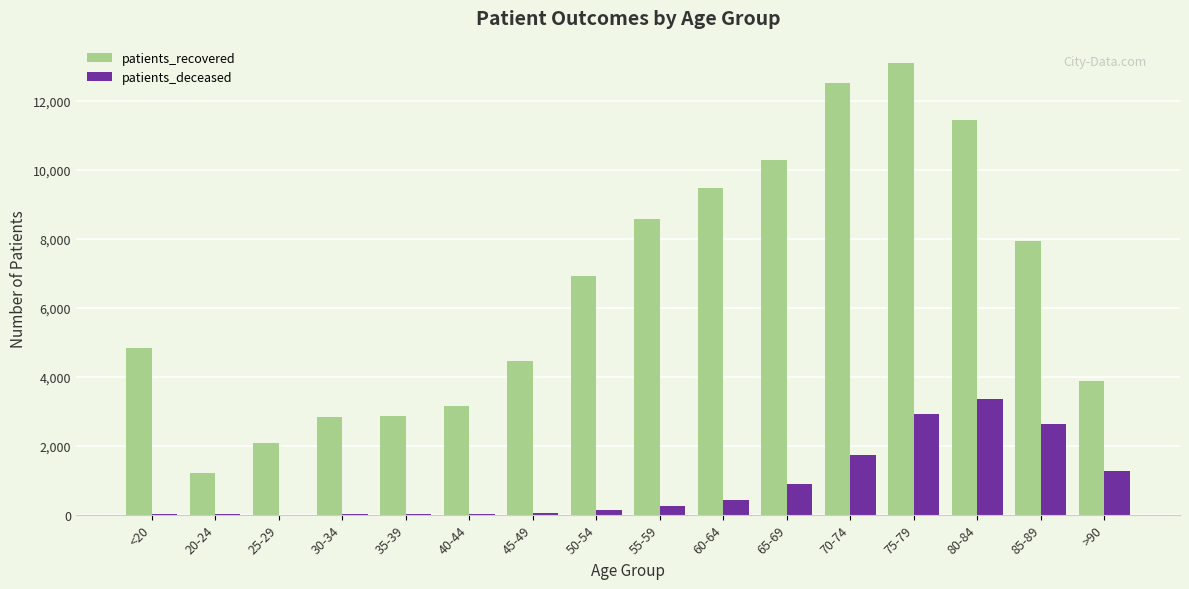

Which category has the highest value across all series?

75-79